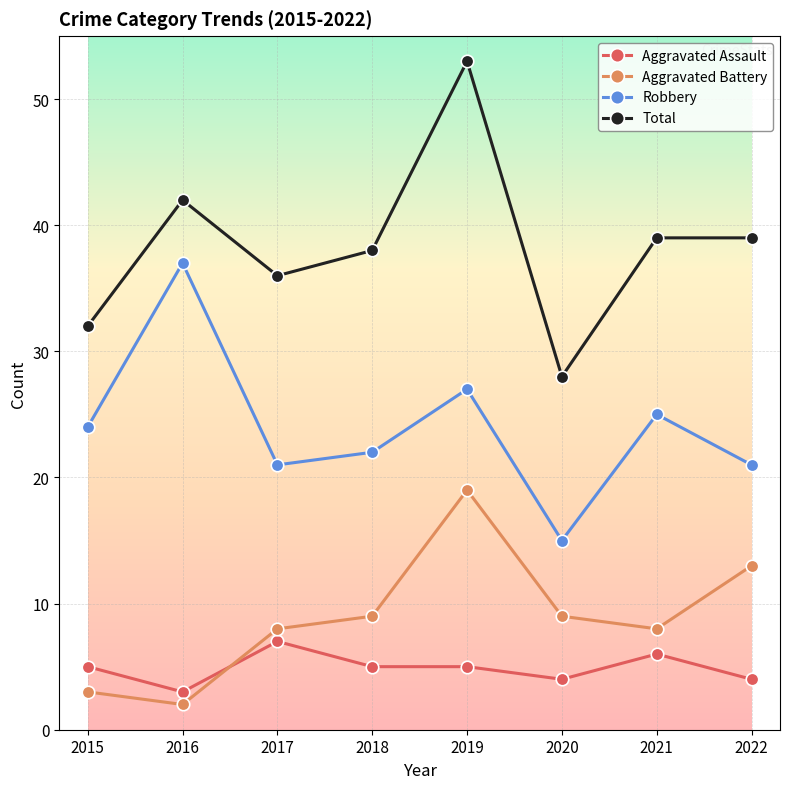

What is the maximum value for Aggravated Assault?

7